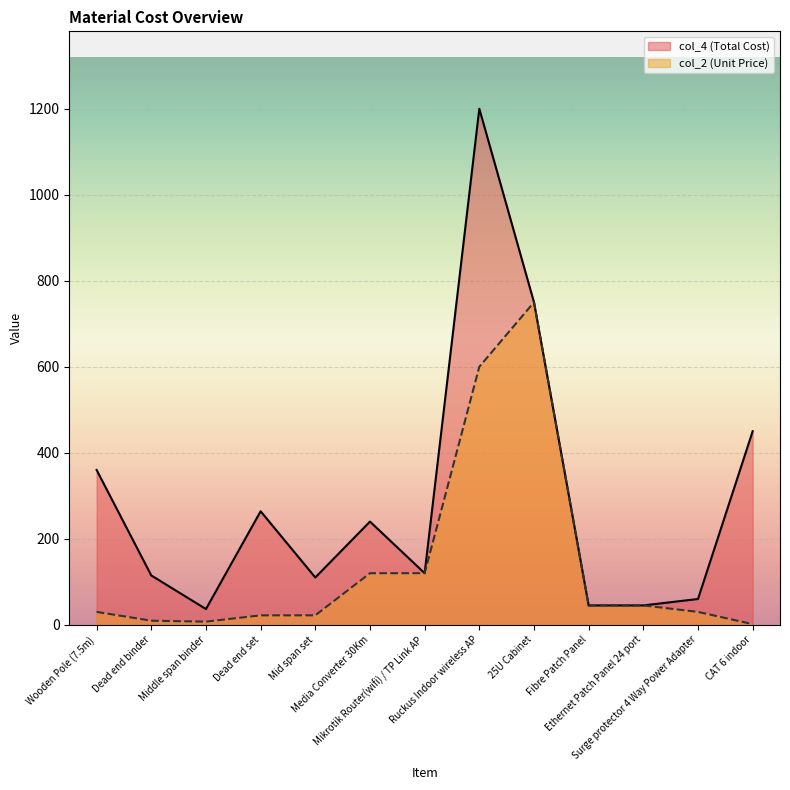

In col_2, how many points are lower than both neighbors (excluding endpoints)?

1